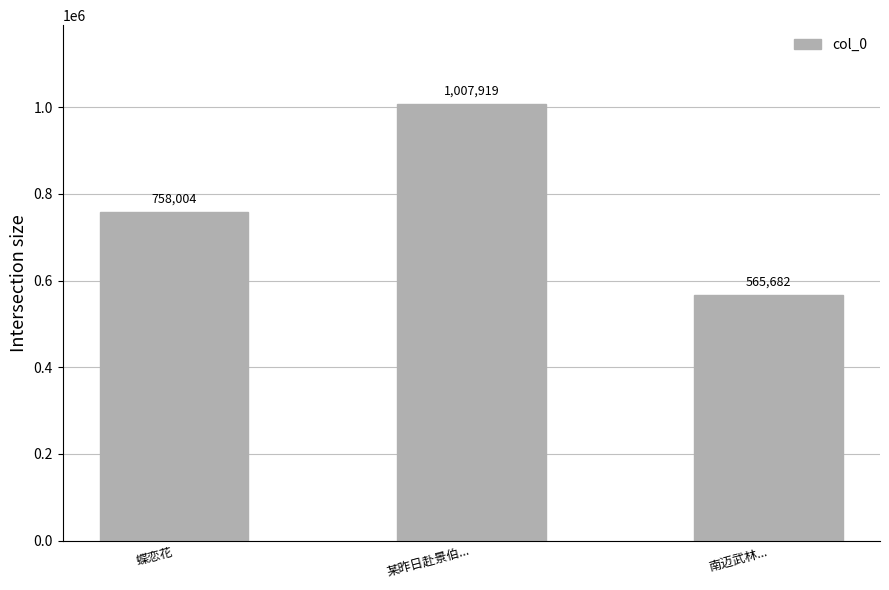

How many values are between 565682 and 1007919?

3